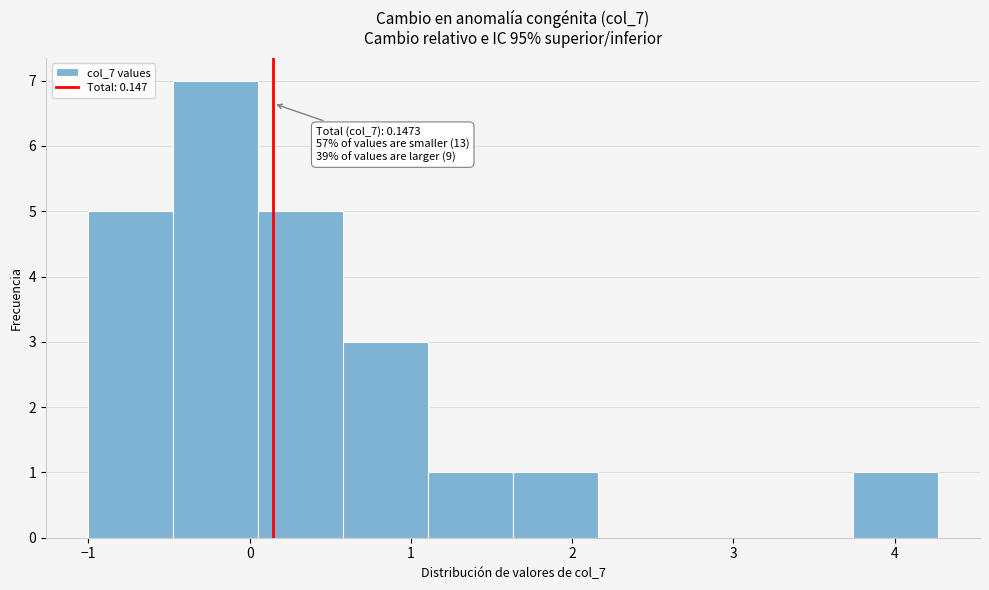

Which range on the x-axis has the tallest bar?

-0.5 to 0.1